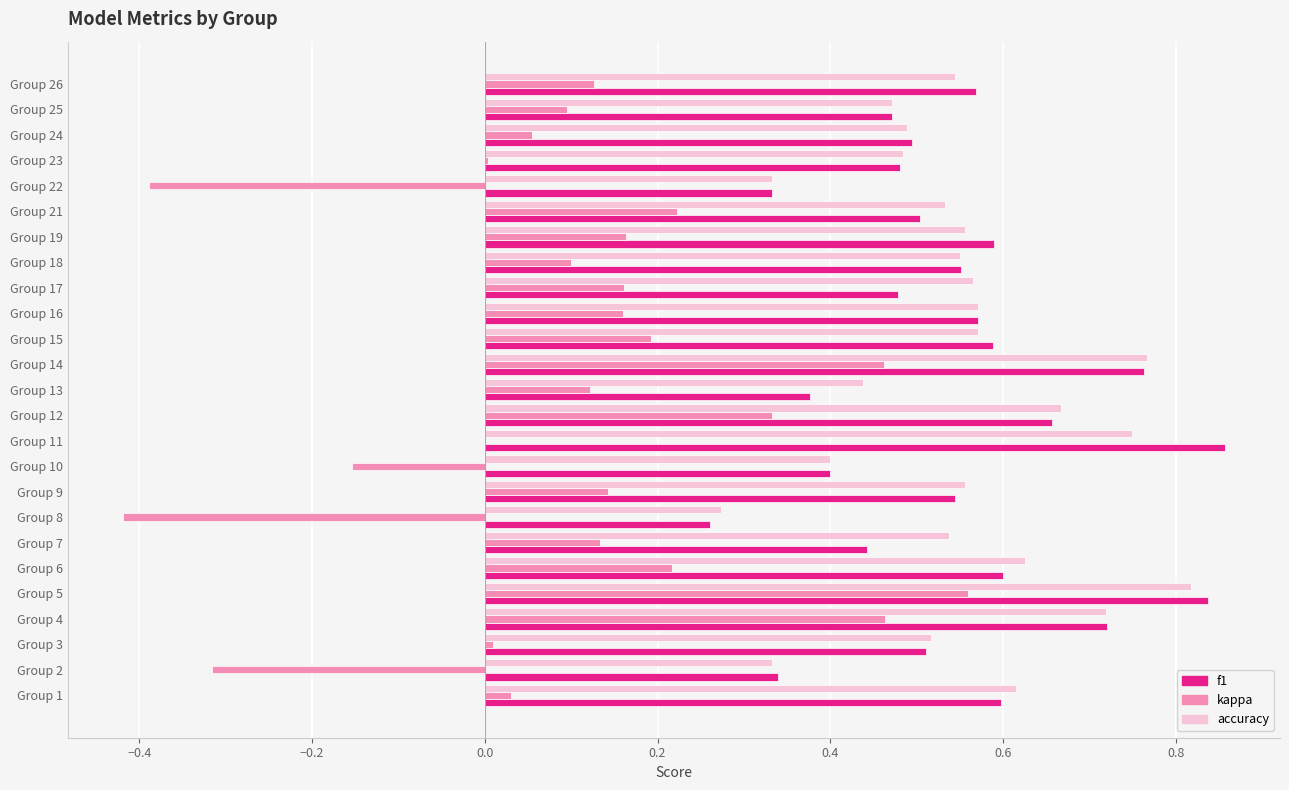

What is the sum of the accuracy values at Group 6 and Group 24?

1.1